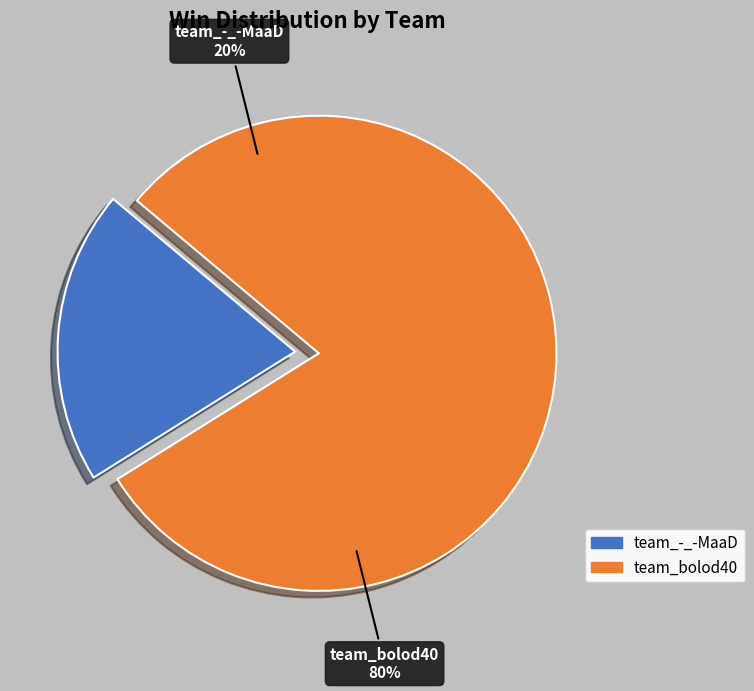

To the nearest percent, what is the difference between the largest and smallest slice percentages?

60%